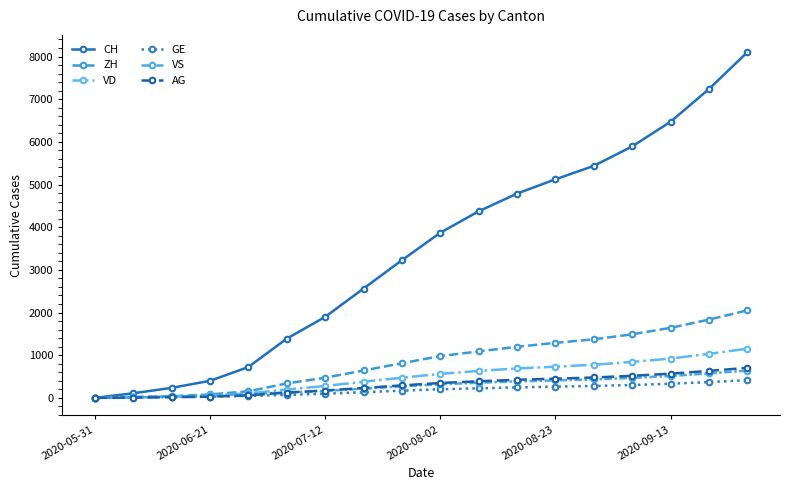

List the series in order of their peak value, lowest first.

GE, VS, AG, VD, ZH, CH